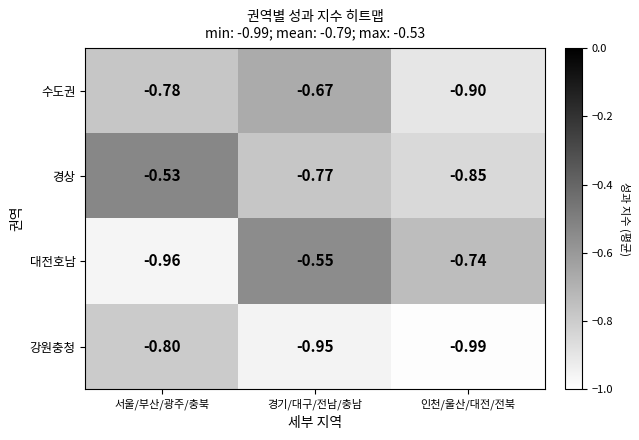

Which series has the largest total across all categories?

경상